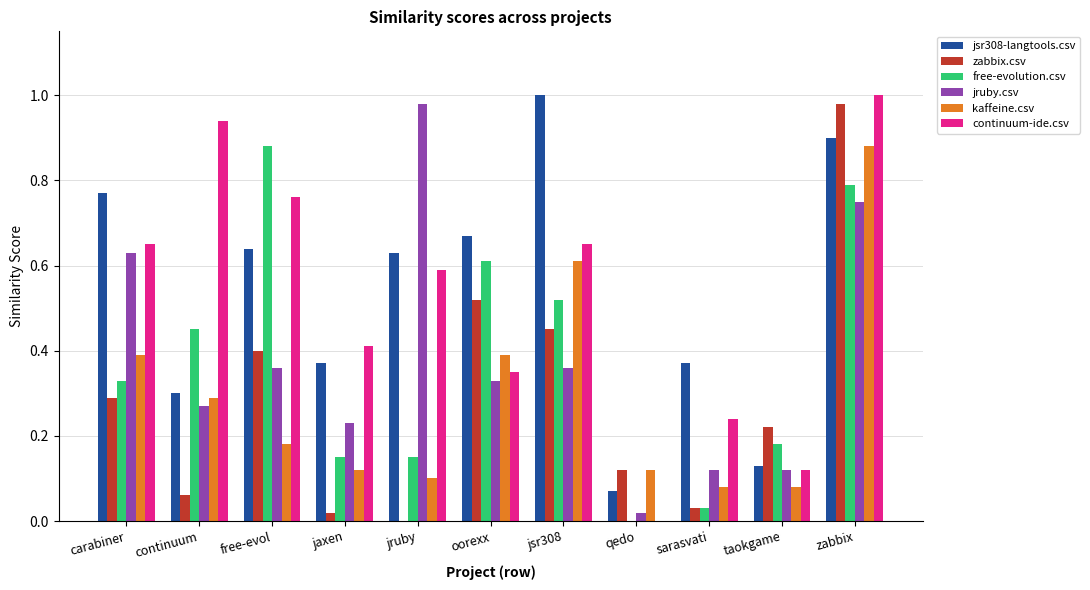

The value of zabbix.csv at free-evol is 0.1. True or false?

False